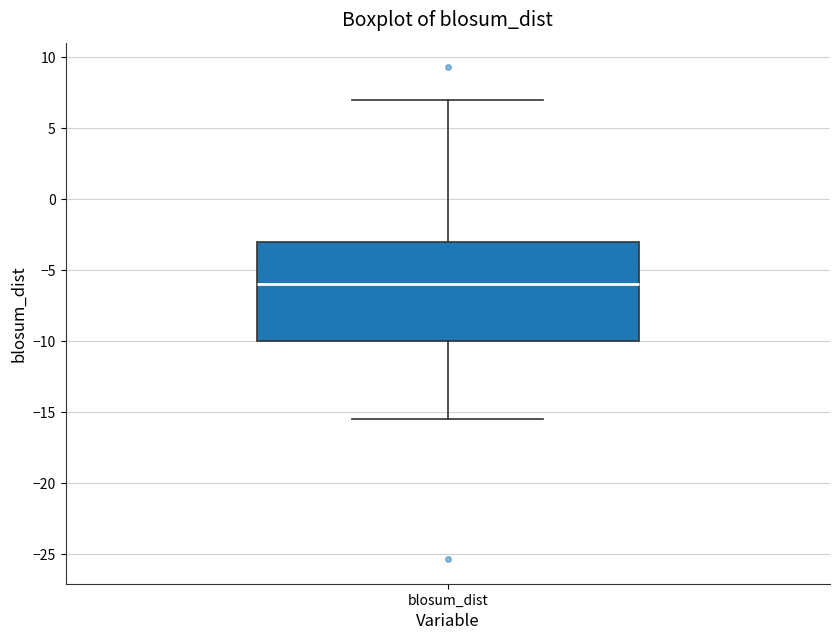

Where does the upper whisker of the box for blosum_dist end on the y-axis? The values are not printed on the chart, so give them approximately, as read against the axis.

7.0